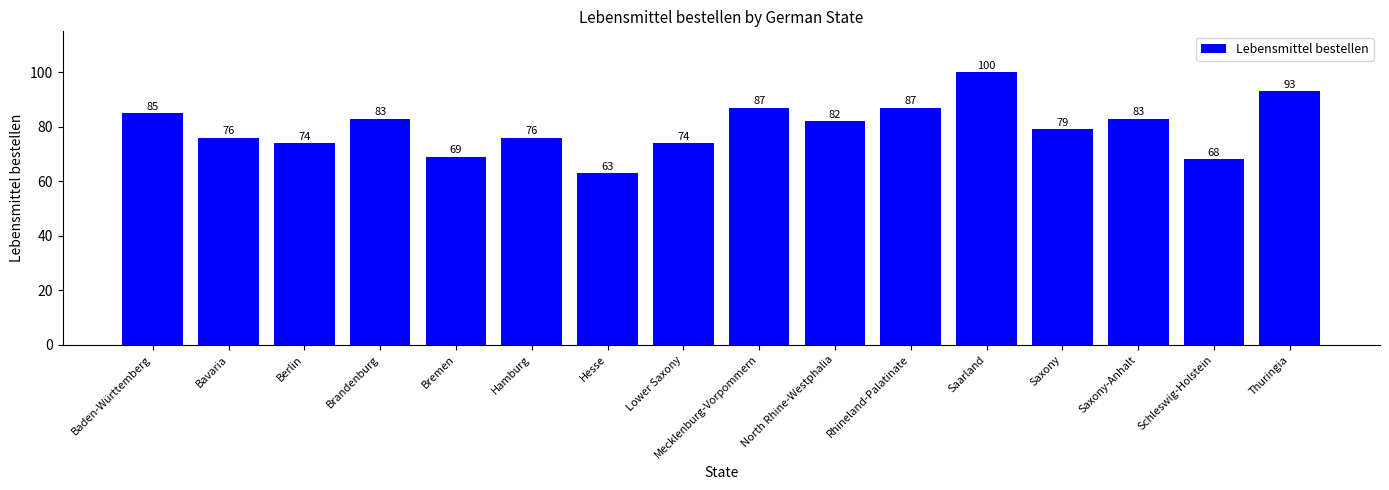

What is the value of the 4th bar from the left?

83